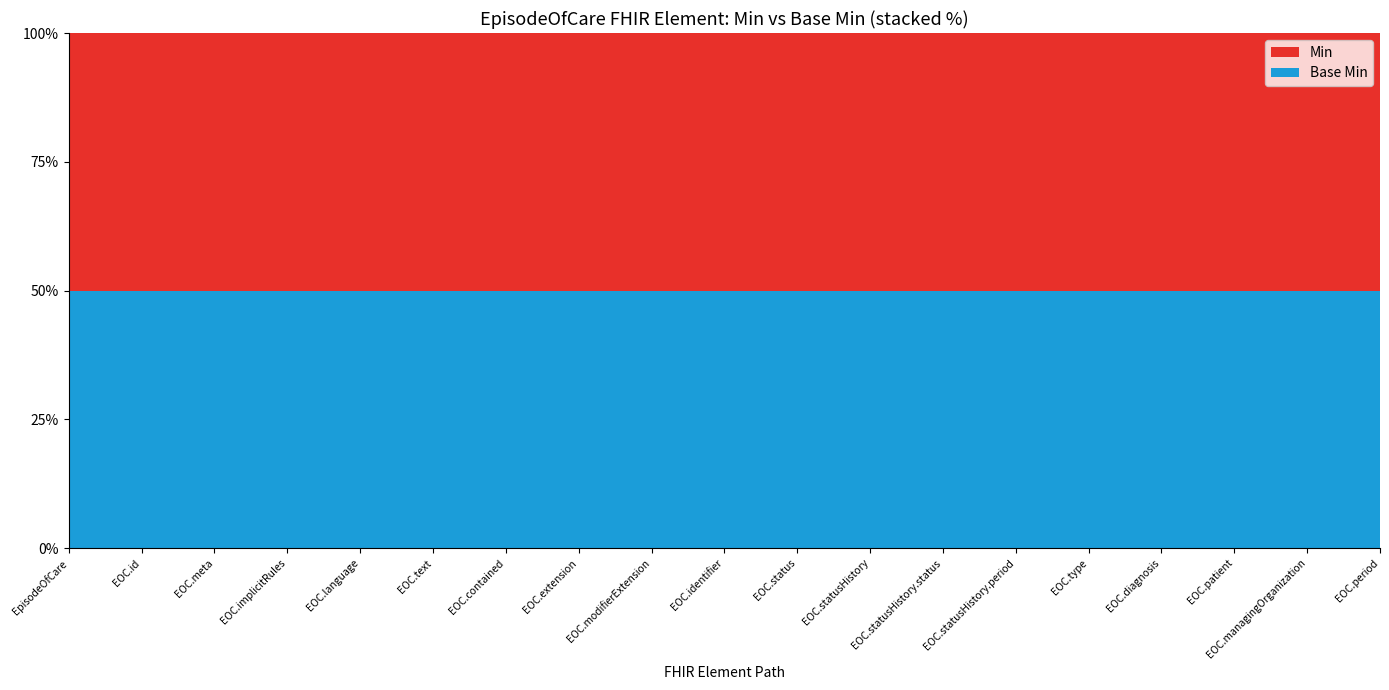

Reading left to right, extract all data points from this chart.

Min: EpisodeOfCare=0	EpisodeOfCare.id=0	EpisodeOfCare.meta=0	EpisodeOfCare.implicitRules=0	EpisodeOfCare.language=0	EpisodeOfCare.text=0	EpisodeOfCare.contained=0	EpisodeOfCare.extension=0	EpisodeOfCare.modifierExtension=0	EpisodeOfCare.identifier=0	EpisodeOfCare.status=1	EpisodeOfCare.statusHistory=0	EpisodeOfCare.statusHistory.status=1	EpisodeOfCare.statusHistory.period=1	EpisodeOfCare.type=0	EpisodeOfCare.diagnosis=0	EpisodeOfCare.patient=1	EpisodeOfCare.managingOrganization=0	EpisodeOfCare.period=0
Base Min: EpisodeOfCare=0	EpisodeOfCare.id=0	EpisodeOfCare.meta=0	EpisodeOfCare.implicitRules=0	EpisodeOfCare.language=0	EpisodeOfCare.text=0	EpisodeOfCare.contained=0	EpisodeOfCare.extension=0	EpisodeOfCare.modifierExtension=0	EpisodeOfCare.identifier=0	EpisodeOfCare.status=1	EpisodeOfCare.statusHistory=0	EpisodeOfCare.statusHistory.status=1	EpisodeOfCare.statusHistory.period=1	EpisodeOfCare.type=0	EpisodeOfCare.diagnosis=0	EpisodeOfCare.patient=1	EpisodeOfCare.managingOrganization=0	EpisodeOfCare.period=0